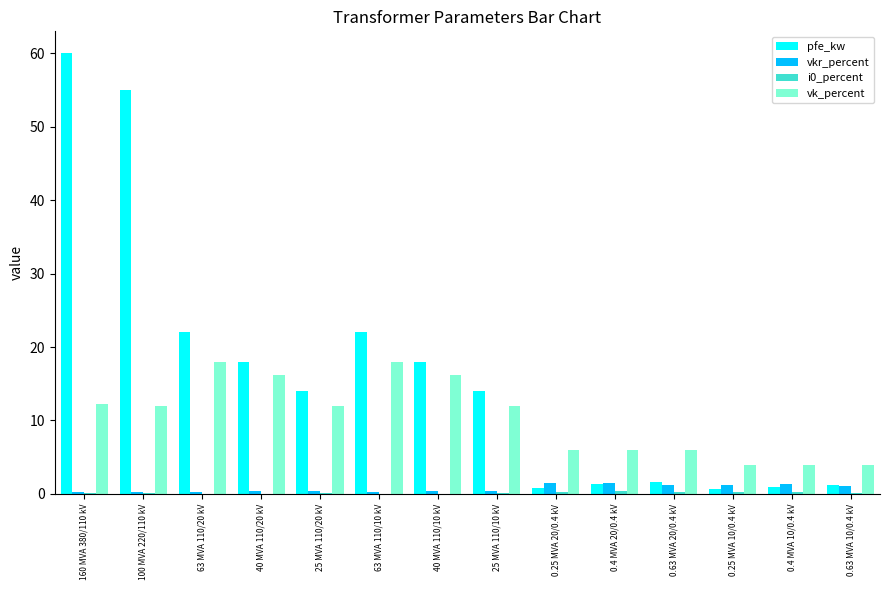

The vk_percent series shows 12.0 at 25 MVA 110/20 kV. True or false?

True